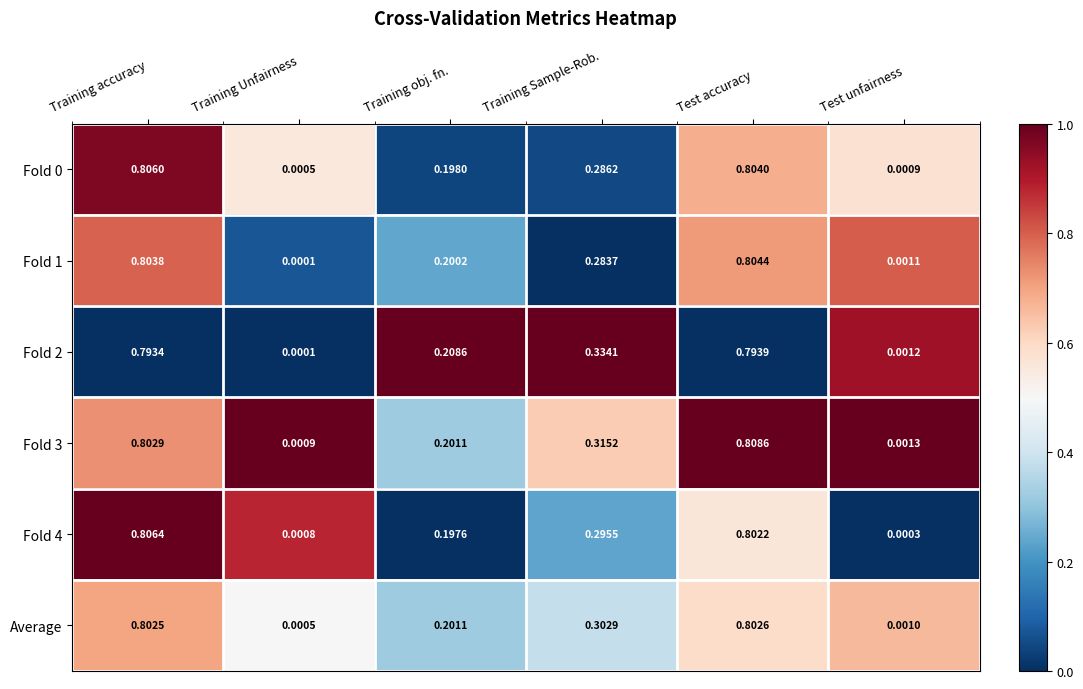

Which series has the widest spread of values?

Fold 3